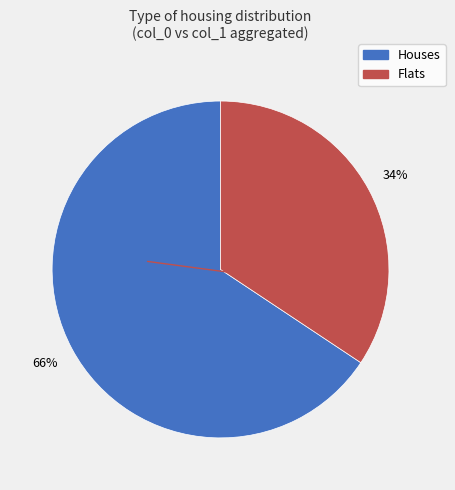

To the nearest percent, what is the average slice percentage?

50%